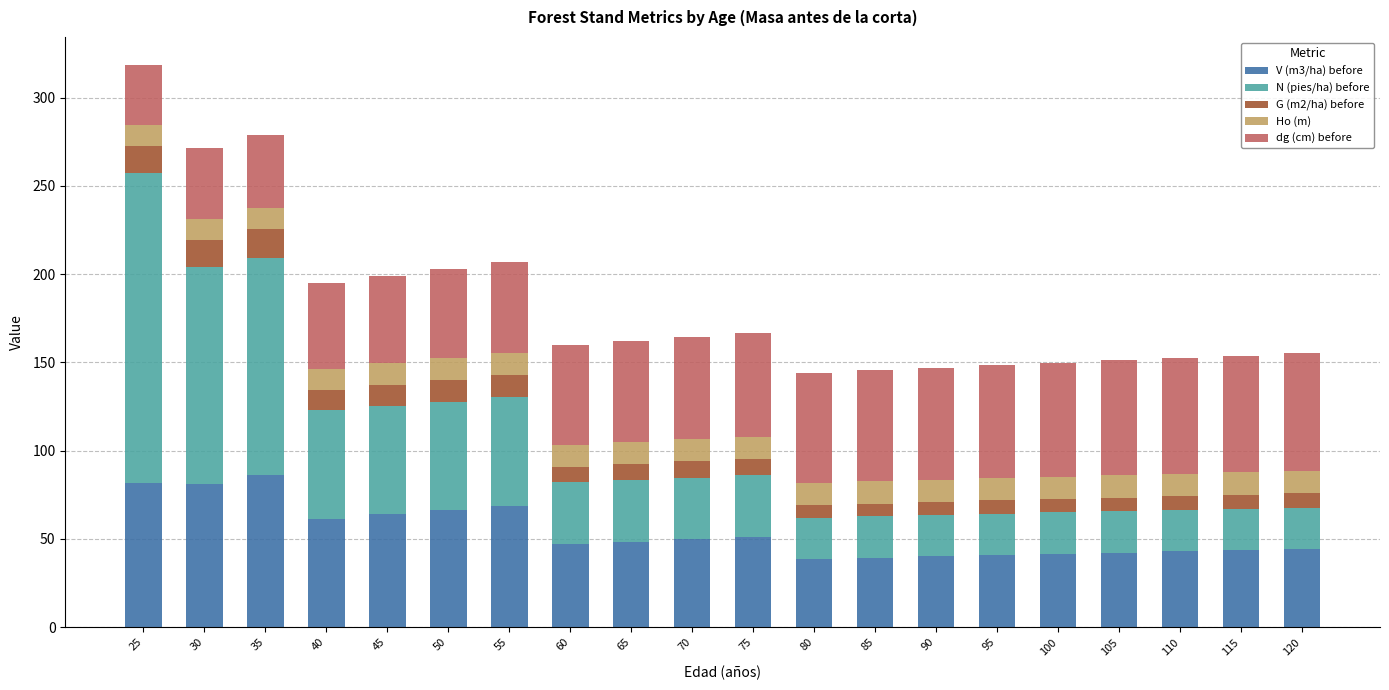

What is the total value across all series at 35?

279.0